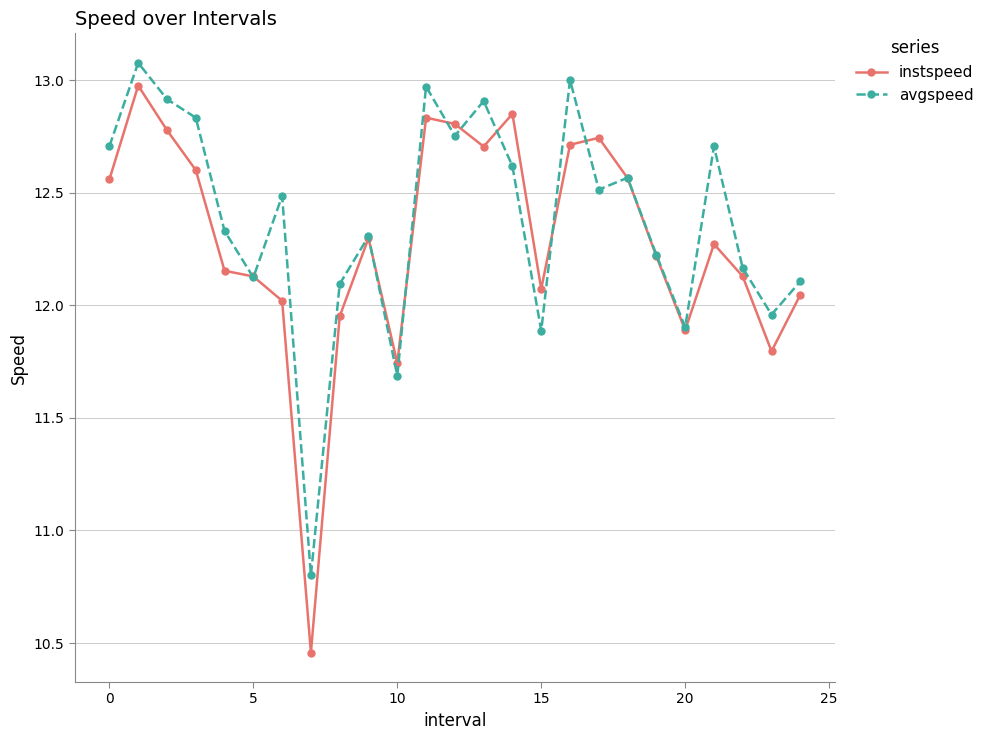

Which series has the widest spread of values?

instspeed